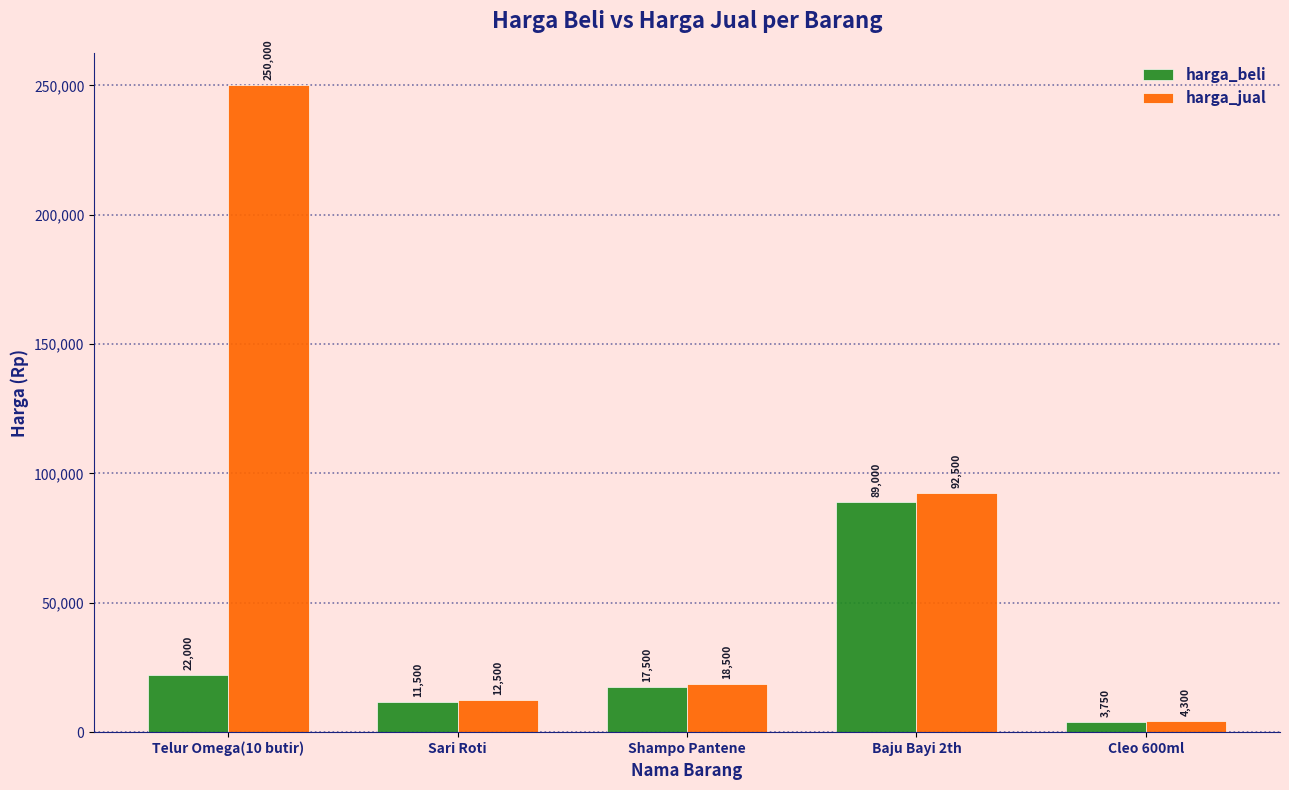

What is the approximate value of harga_jual at Sari Roti?

12500